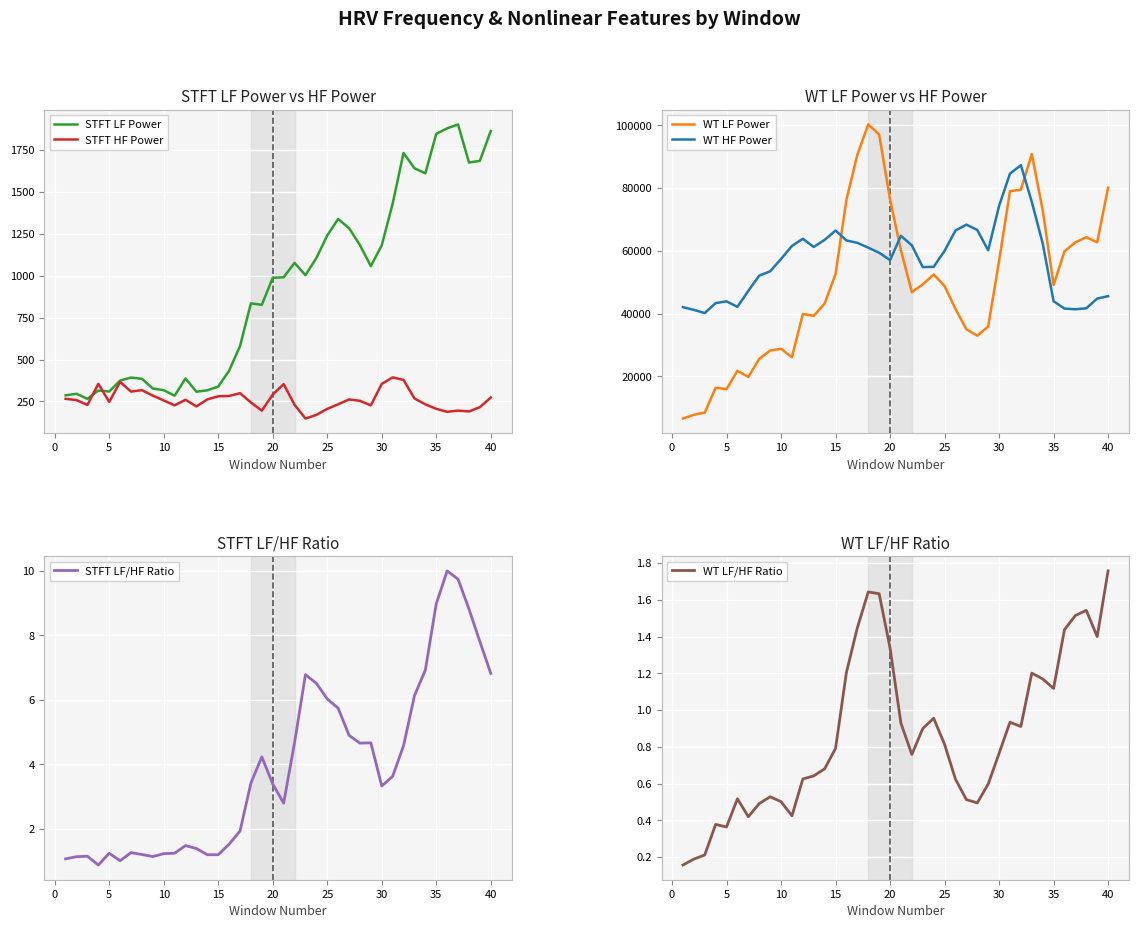

What is the difference between the maximum and second lowest values in the WT HF Power series?

46074.3